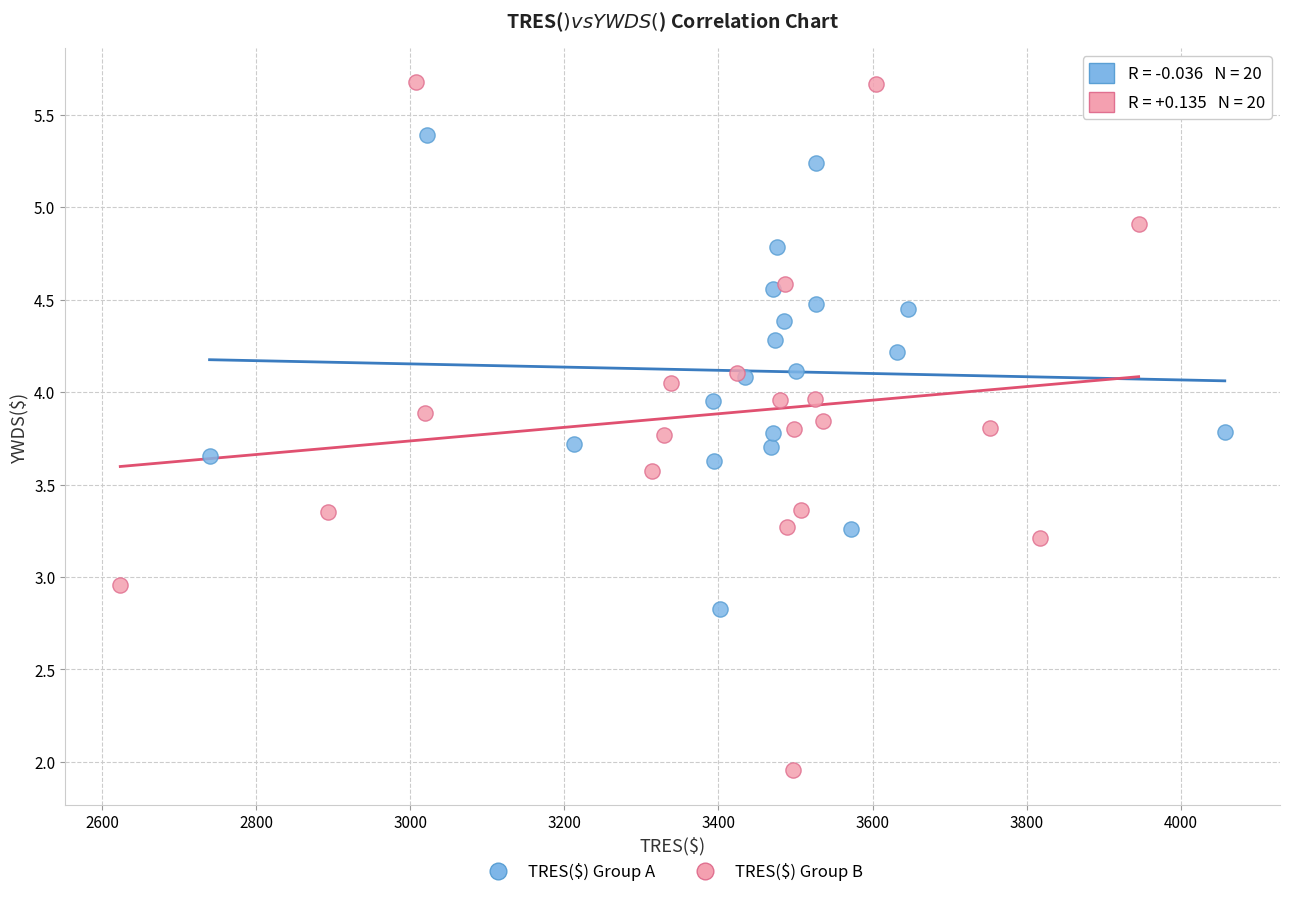

Which series reaches the maximum Y coordinate?

TRES($) Group B